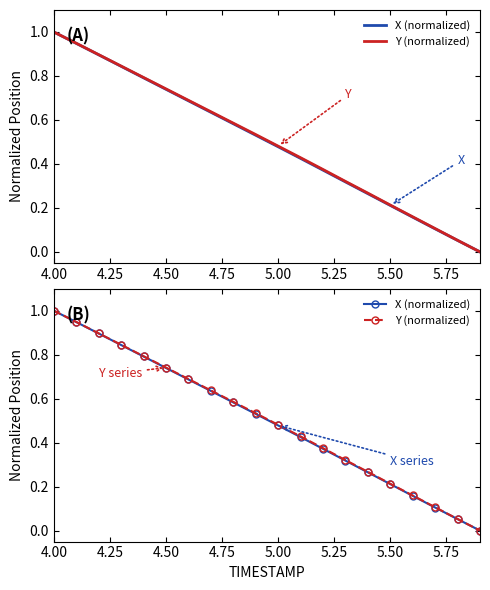

Is this an area chart (filled region under the line)?

No